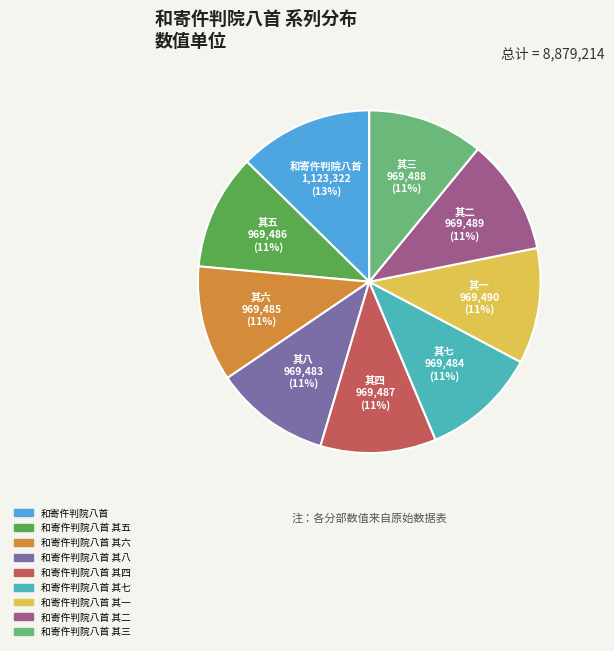

The 和寄仵判院八首 其一 slice represents 3% of the pie. True or false?

False